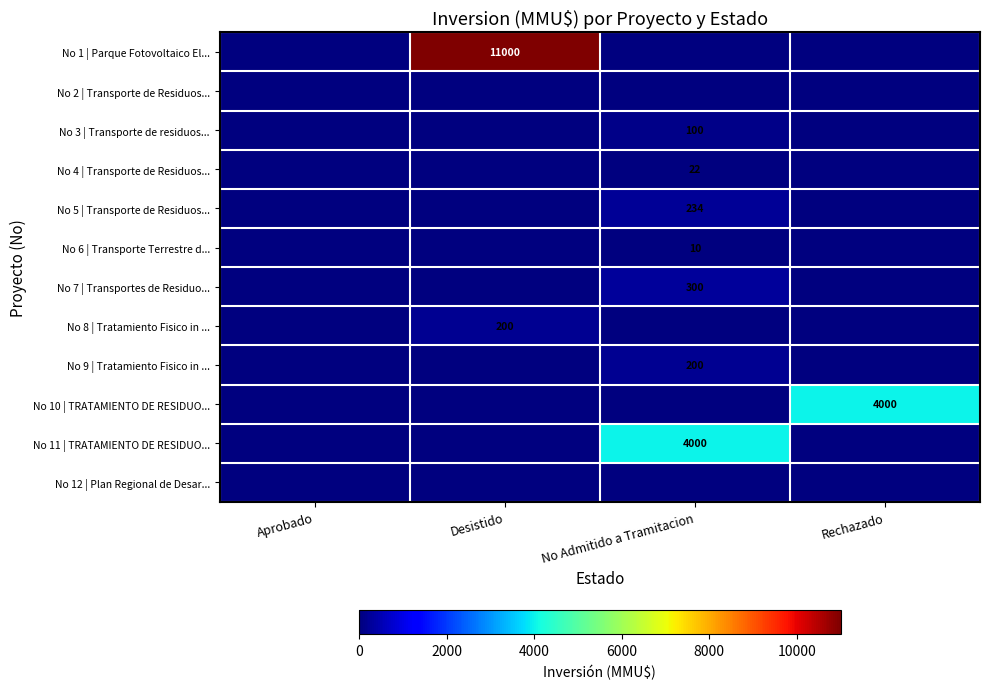

True or false: No 8 | Tratamiento Fisico in ... has a value of 117 at Desistido.

False